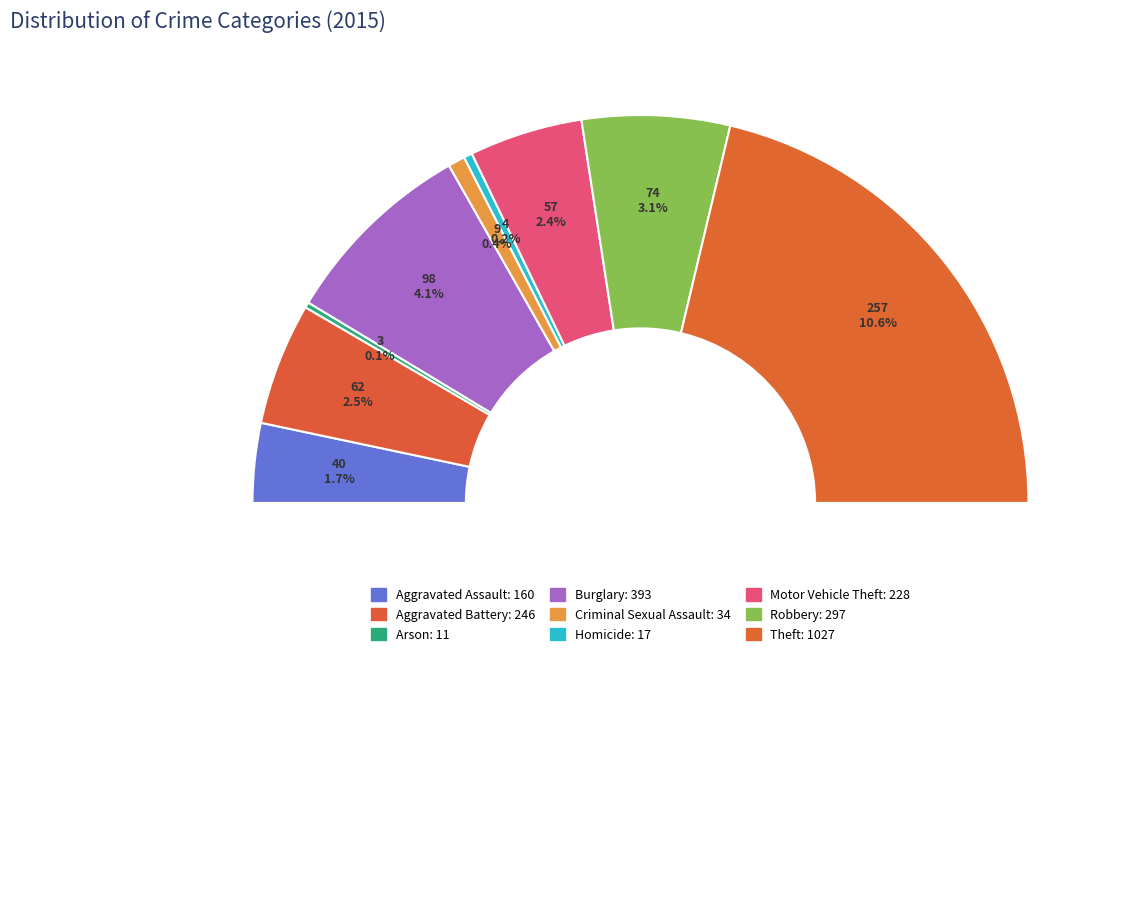

What percentage is the Theft slice, to the nearest percent?

43%